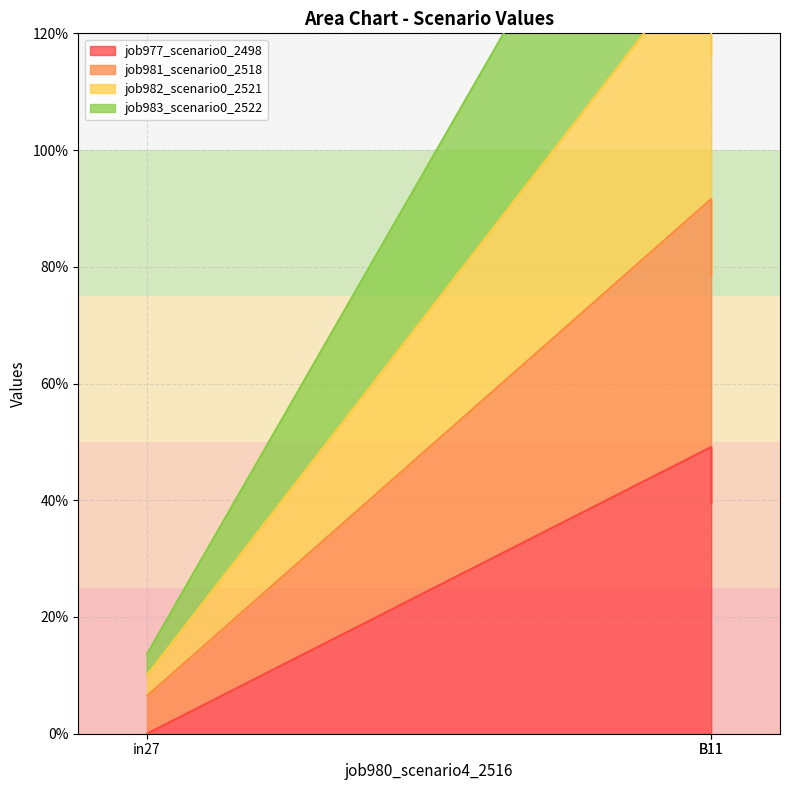

What position from the right is B11?

1